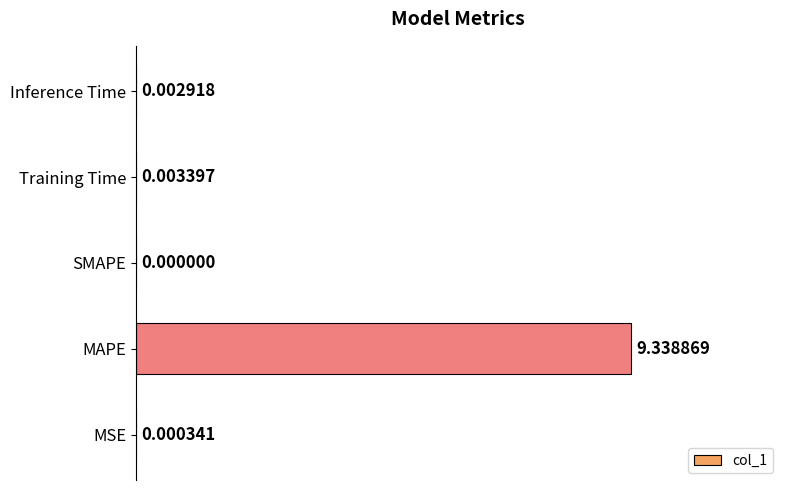

What is the sum of all values?

9.3